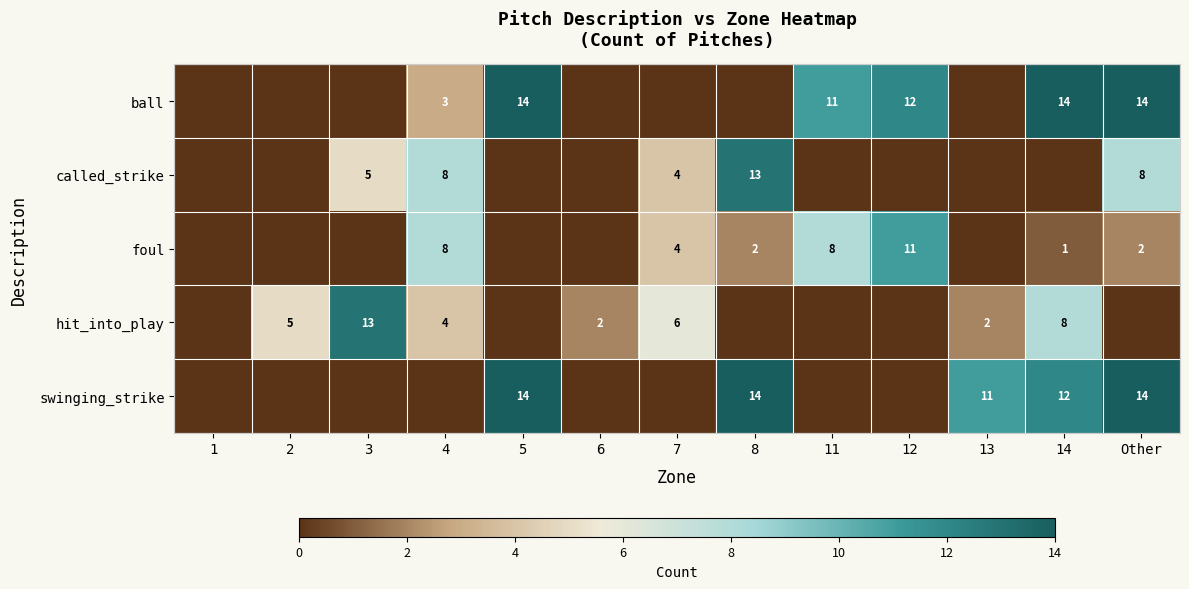

What is the maximum value shown in the chart?

14